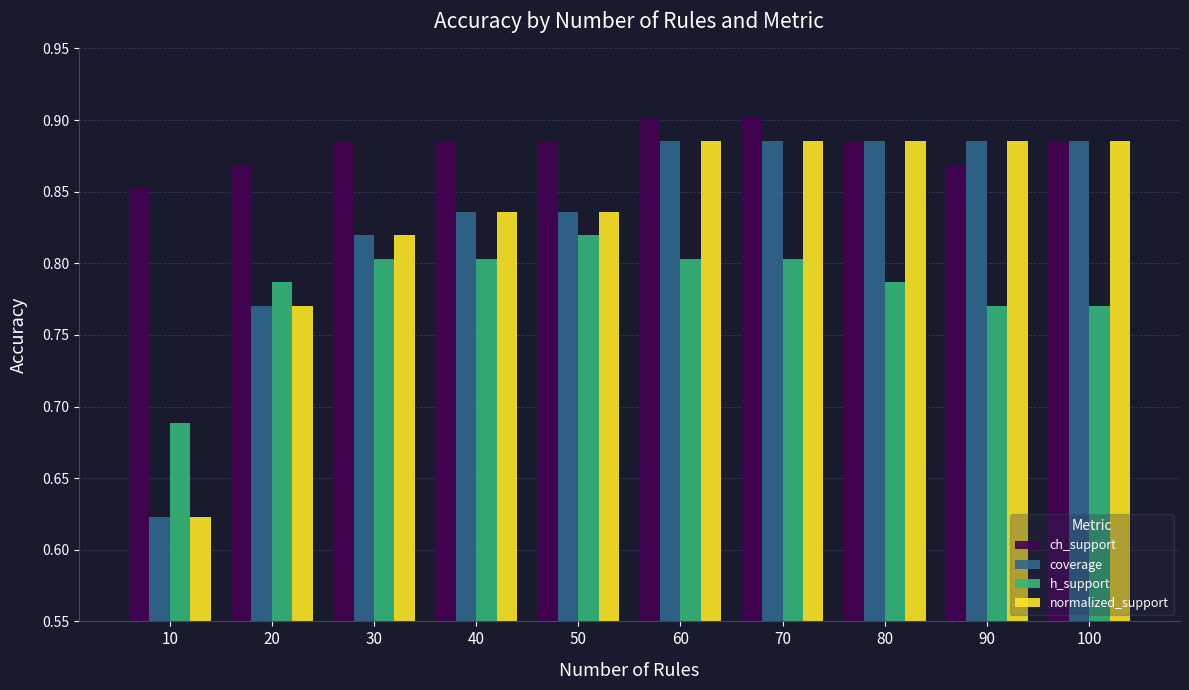

True or false: ch_support has a value of 0.2 at 80.

False